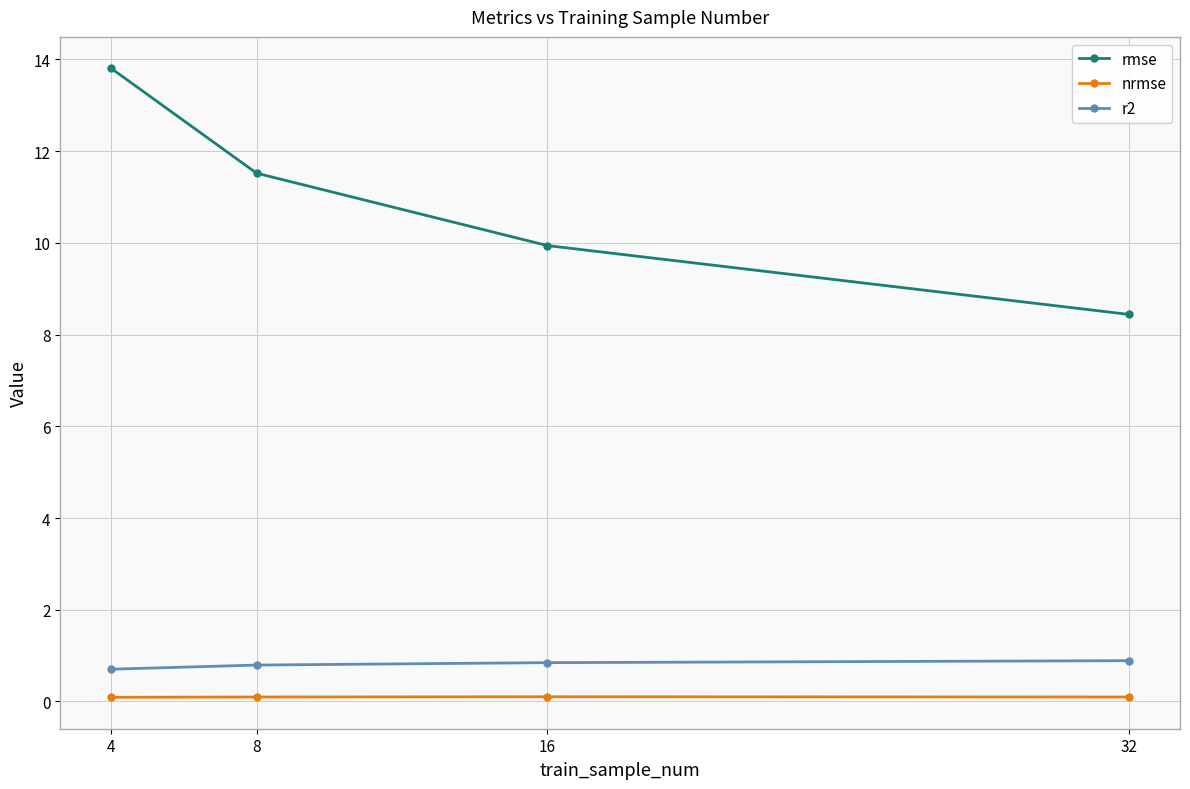

What is the minimum value shown in the chart?

0.1